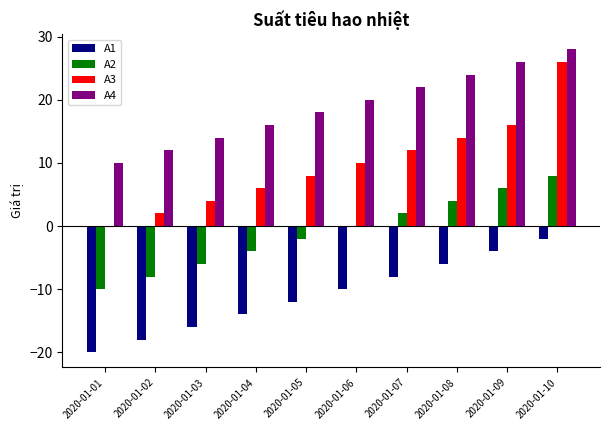

Is it true that A4 equals 33 at 2020-01-08?

False